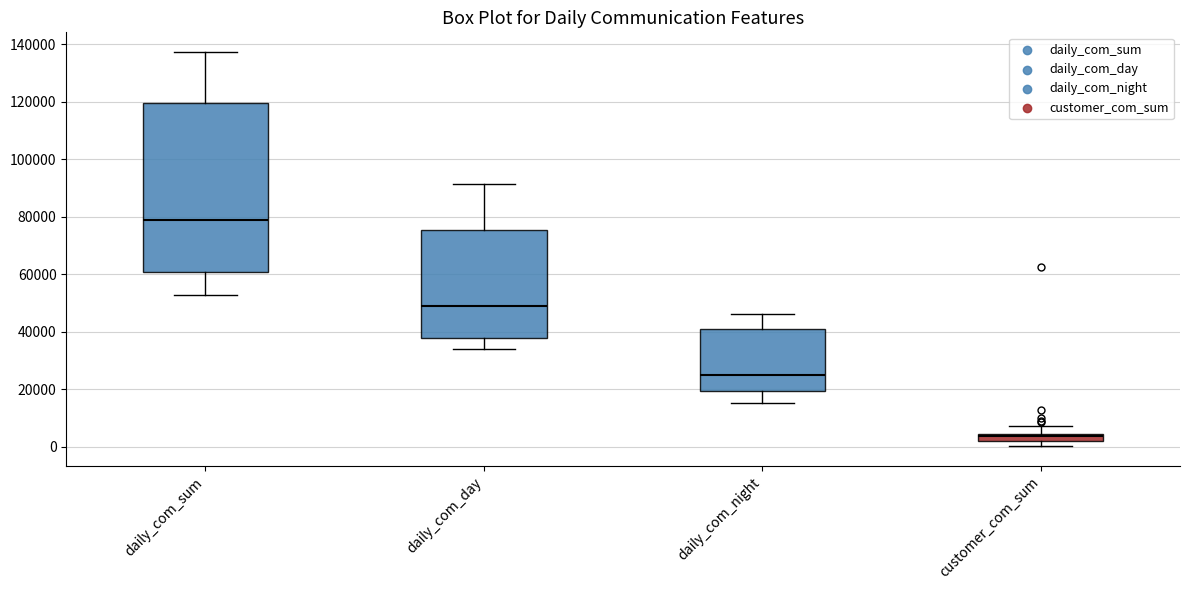

Which box's median line is the lowest?

customer_com_sum